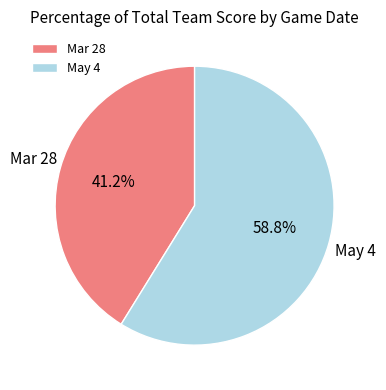

Which slice is the largest?

May 4